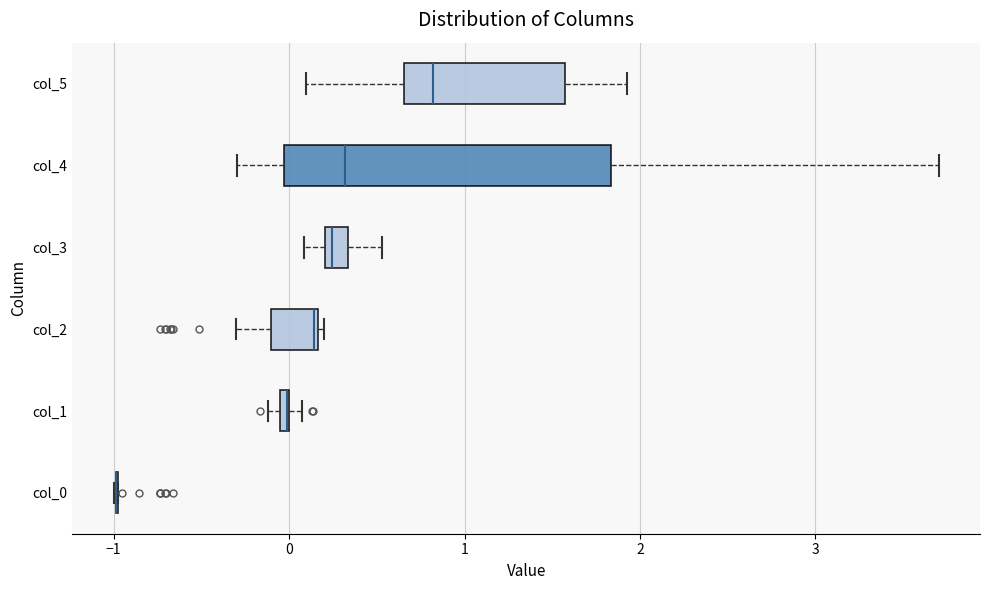

Where does the left whisker of the box for col_3 end on the x-axis? The values are not printed on the chart, so give them approximately, as read against the axis.

0.1